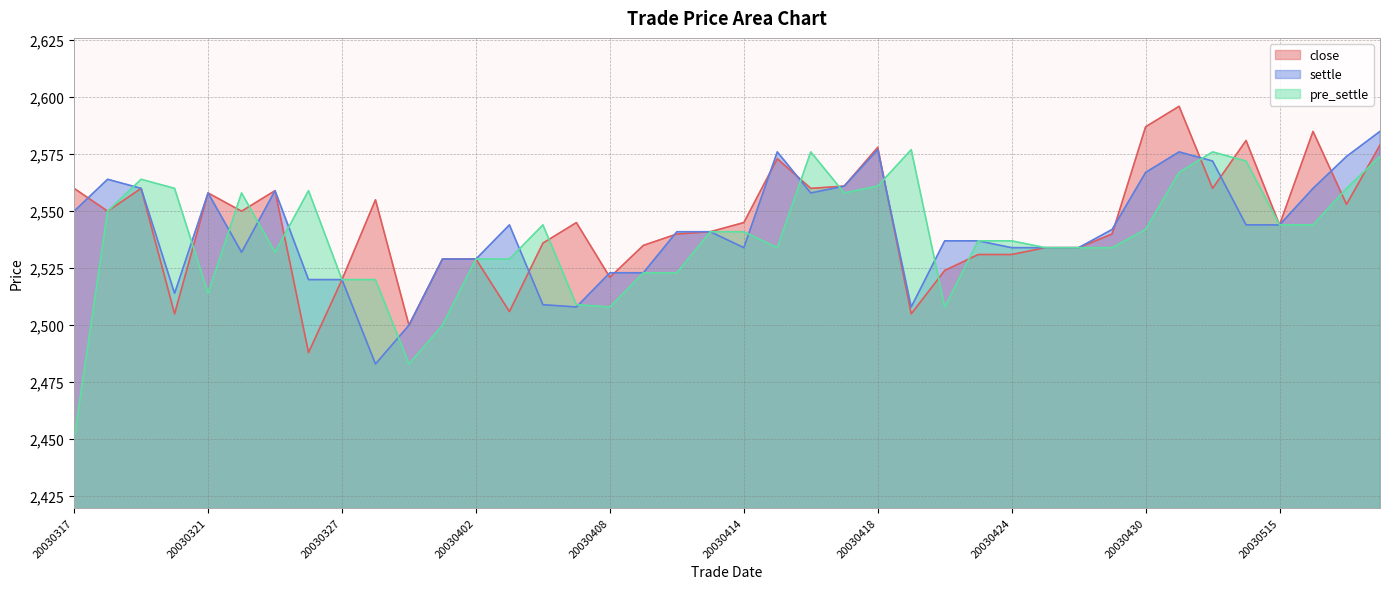

What is the smallest value displayed?

2450